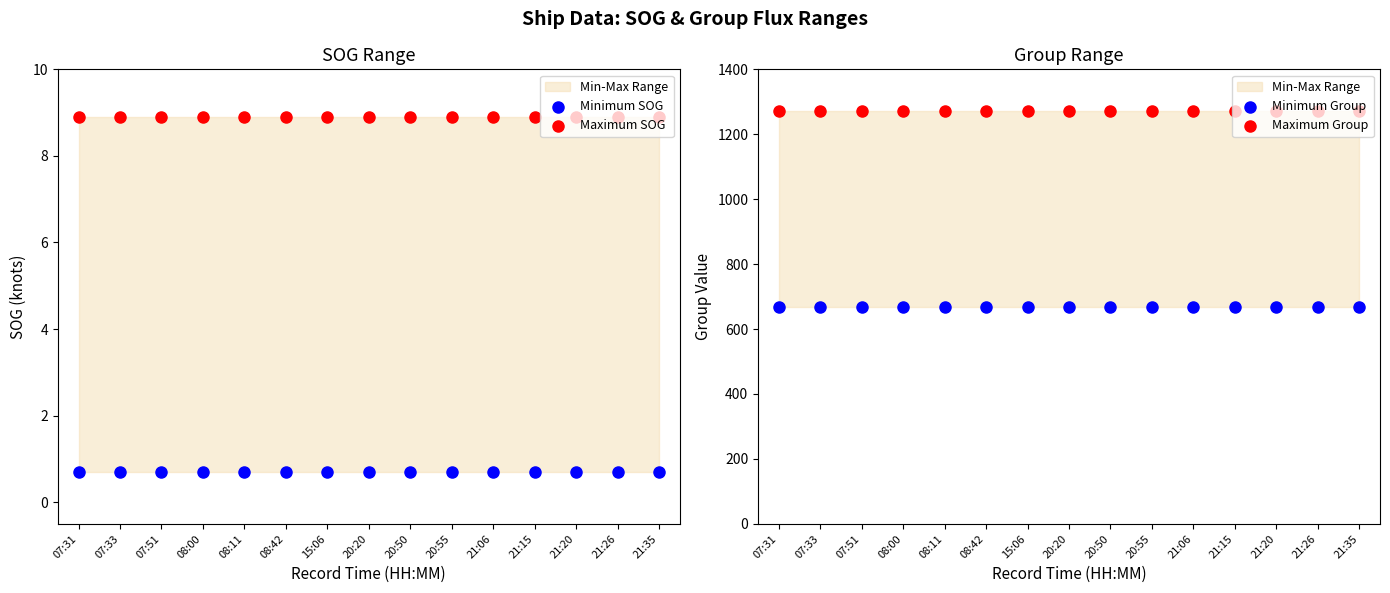

What is the total value across all series at 21:20?

1948.6